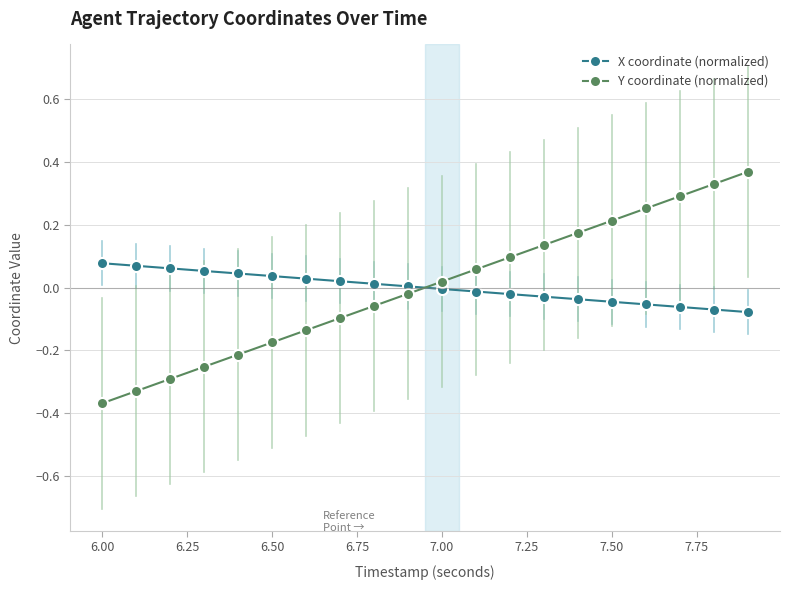

How many intersections are there between X coordinate (normalized) and Y coordinate (normalized)?

1